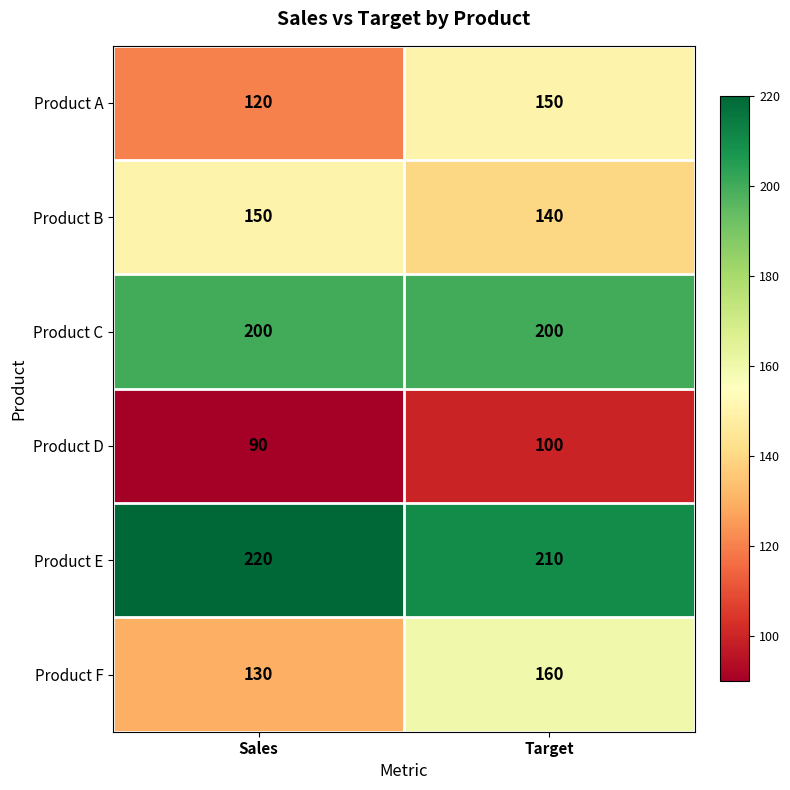

What is the difference between the highest and lowest values at Sales?

130